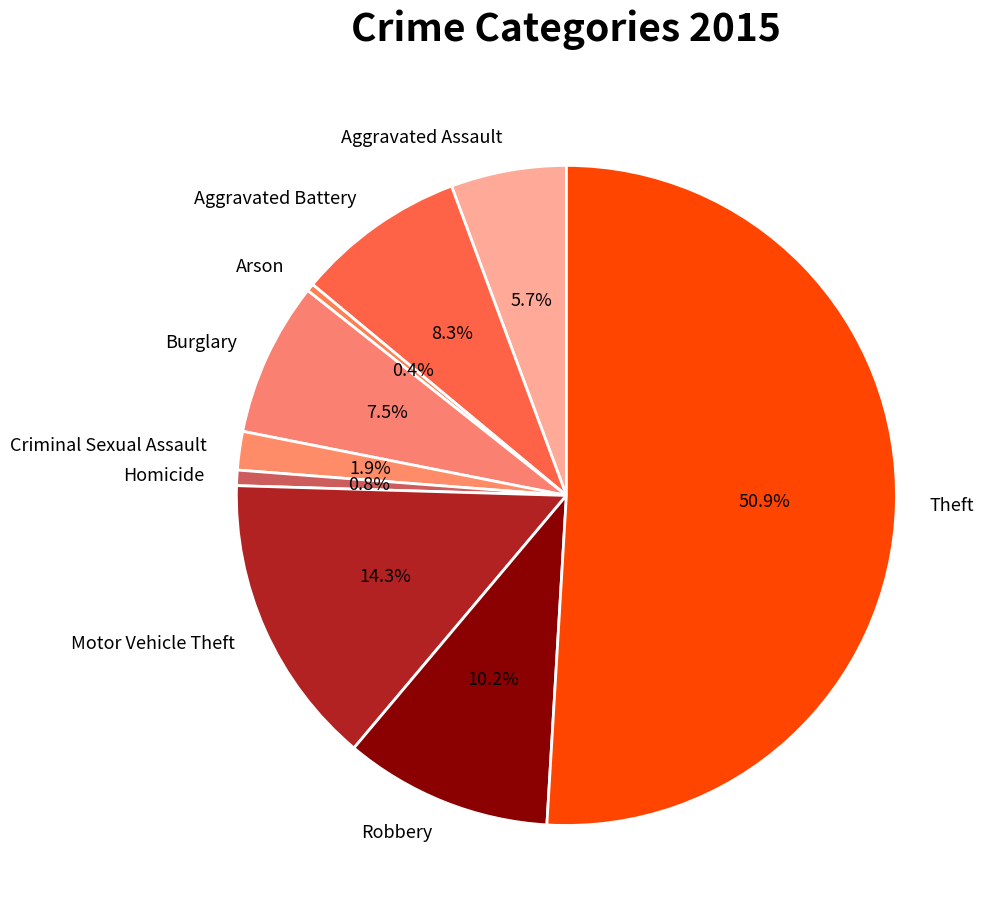

How much of the chart is everything except Homicide?

99.2%